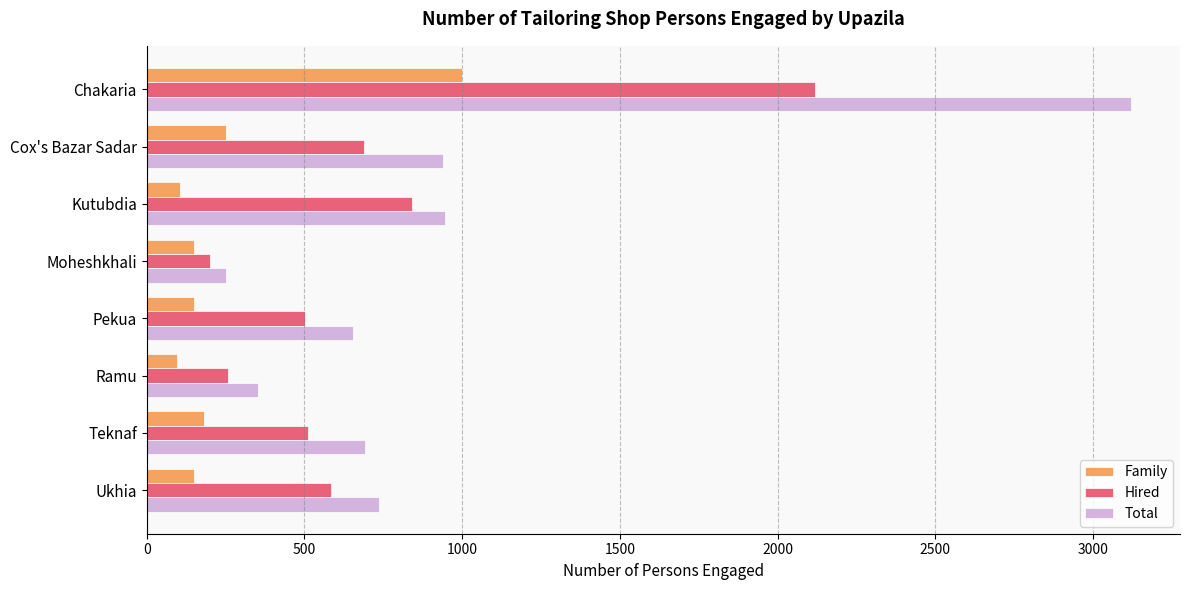

Where is Family nearest to the value 547?

Cox's Bazar Sadar